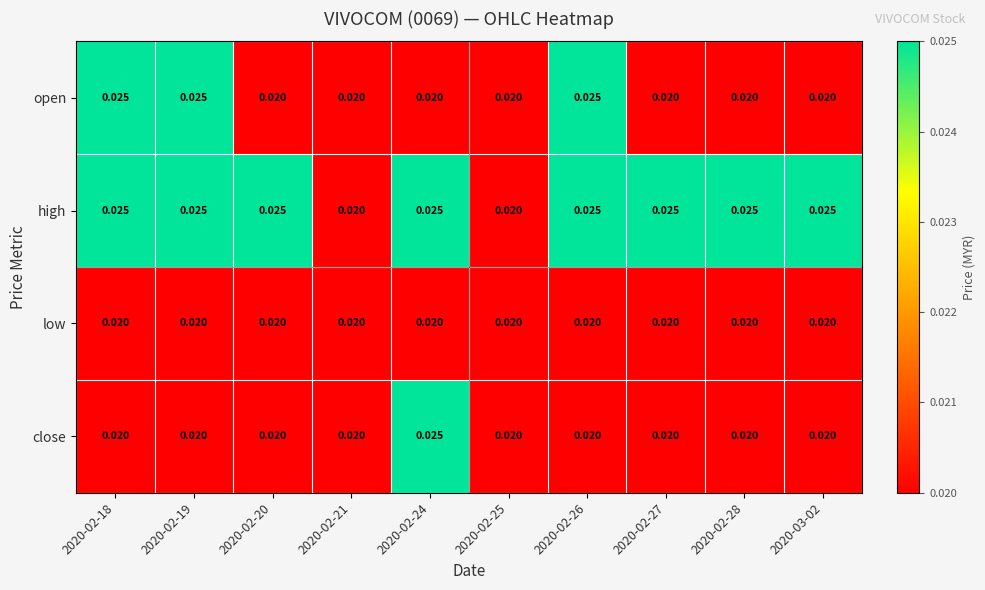

Between 2020-02-20 and 2020-02-21, which series saw the biggest shift?

high